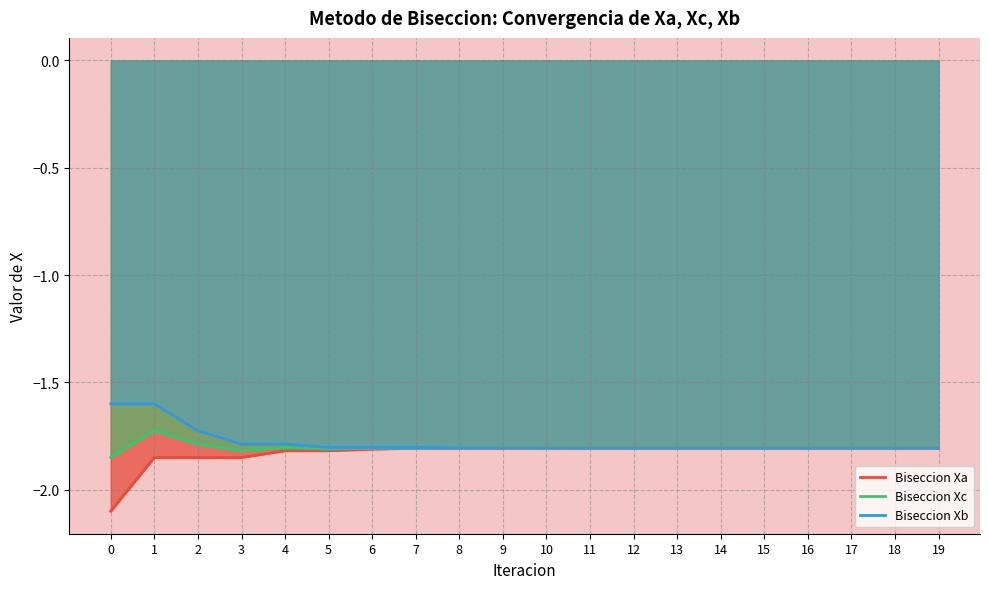

Does the chart have visible grid lines?

Yes